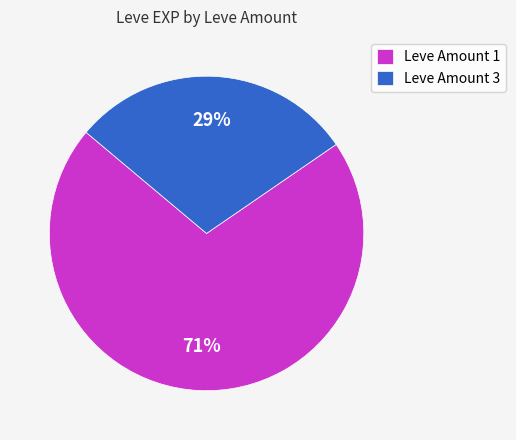

Which category accounts for the majority?

Leve Amount 1